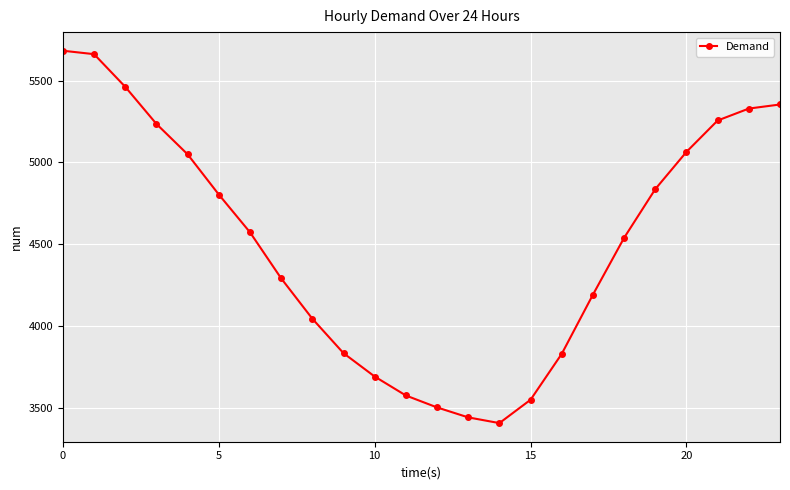

What is the minimum value shown in the chart?

3405